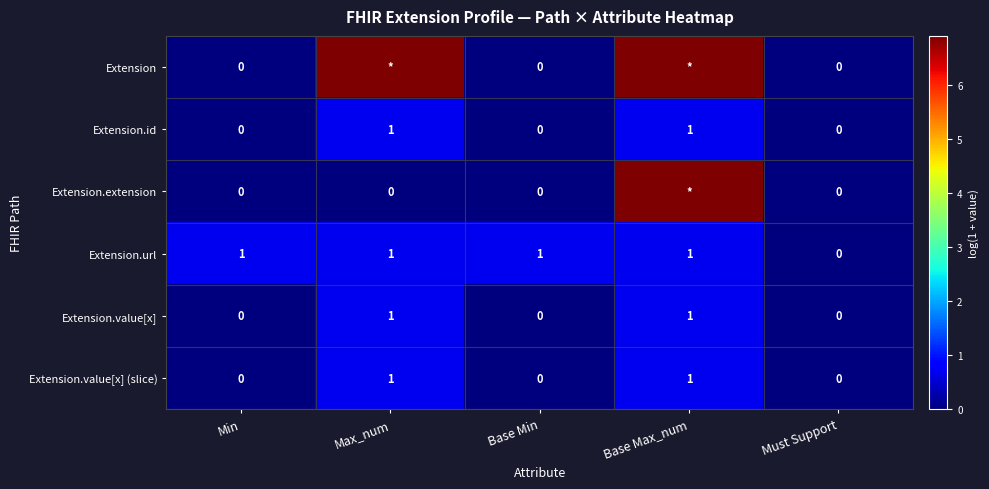

Which series changed the most between Base Min and Must Support?

Extension.url